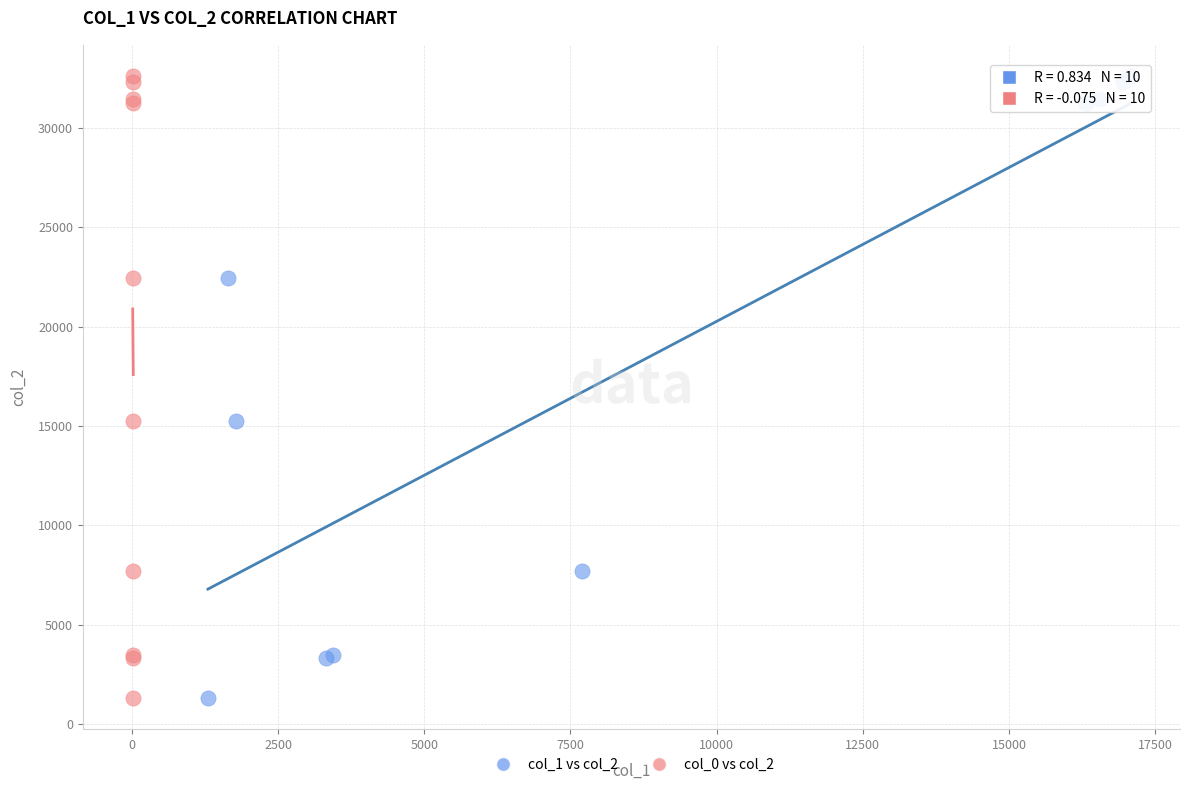

What are all the series names shown in the legend?

col_1 vs col_2, col_0 vs col_2